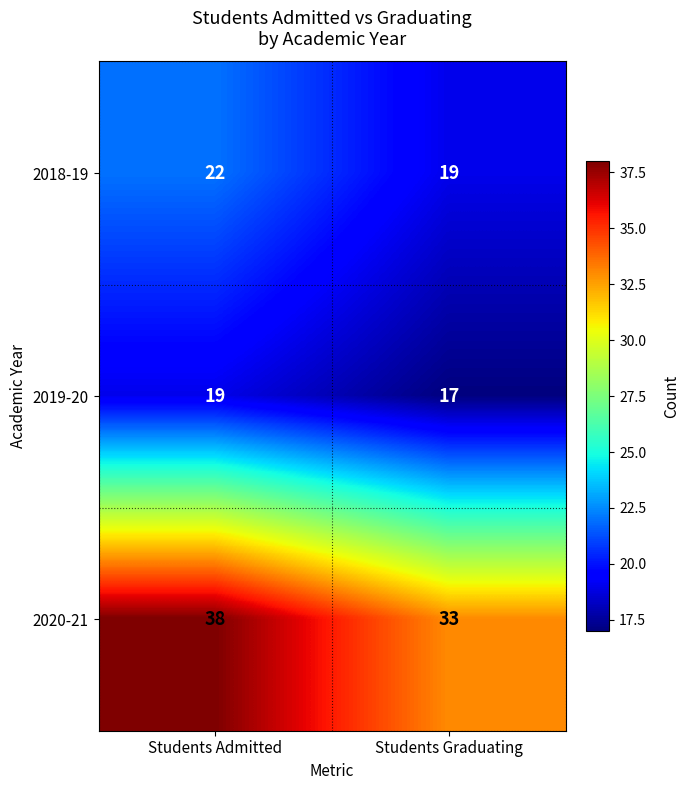

What is the total value across all series at Students Admitted?

79